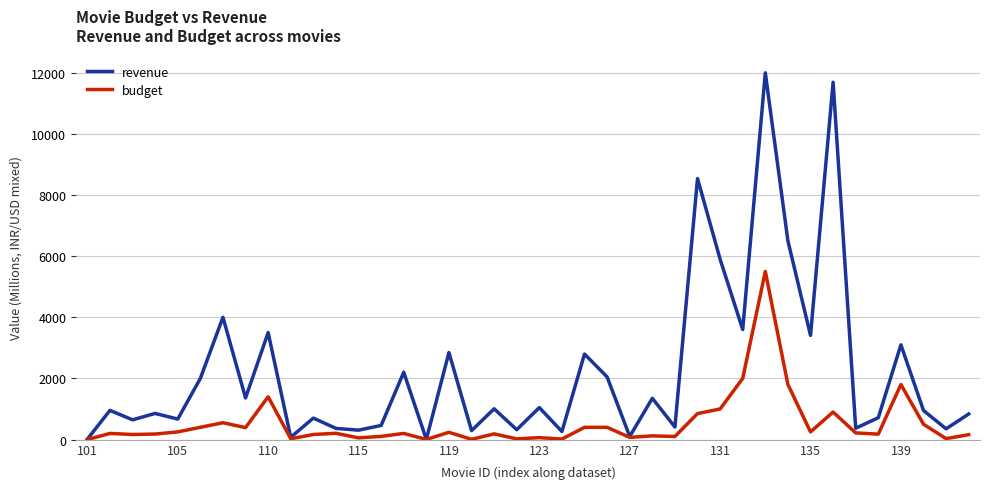

Which series has the widest spread of values?

revenue